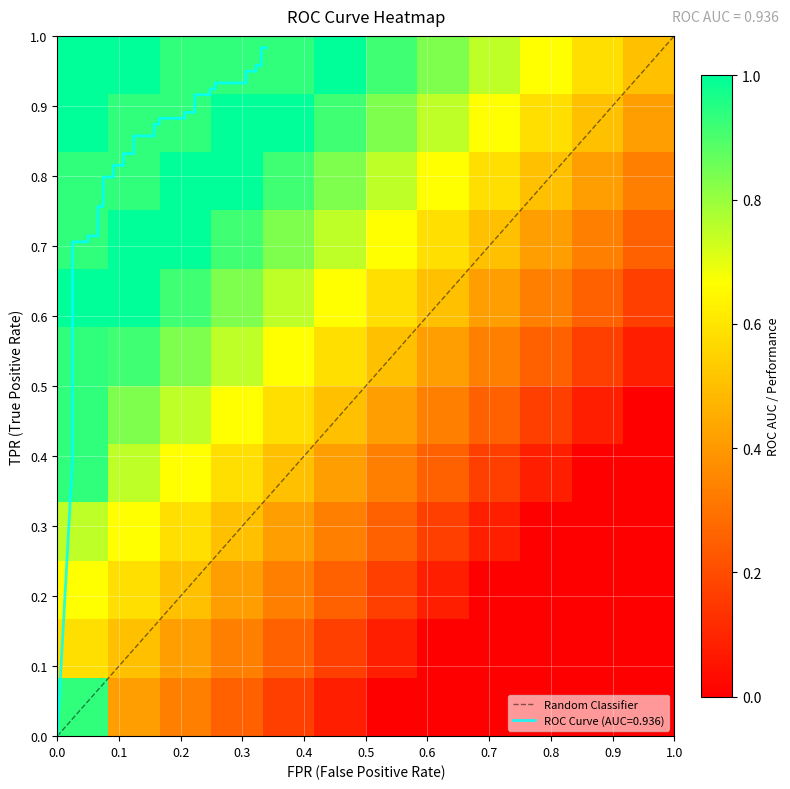

Reading left to right, transcribe all the data shown in this chart.

fpr: 0.0	0.0	0.0	0.0	0.0	0.0	0.0	0.0	0.0	0.0	0.0	0.1	0.1	0.1	0.1	0.1	0.1	0.1	0.1	0.1	0.1	0.2	0.2	0.2	0.2	0.2	0.2	0.2	0.2	0.2	0.2	0.3	0.3	0.3	0.3	0.3	0.3	0.3	0.3	0.3
tpr: 0.0	0.4	0.4	0.4	0.5	0.5	0.5	0.6	0.7	0.7	0.7	0.7	0.8	0.8	0.8	0.8	0.8	0.8	0.8	0.8	0.9	0.9	0.9	0.9	0.9	0.9	0.9	0.9	0.9	0.9	0.9	0.9	0.9	0.9	0.9	0.9	1.0	1.0	1.0	1.0
roc_auc: 0.9	0.9	0.9	0.9	0.9	0.9	0.9	0.9	0.9	0.9	0.9	0.9	0.9	0.9	0.9	0.9	0.9	0.9	0.9	0.9	0.9	0.9	0.9	0.9	0.9	0.9	0.9	0.9	0.9	0.9	0.9	0.9	0.9	0.9	0.9	0.9	0.9	0.9	0.9	0.9